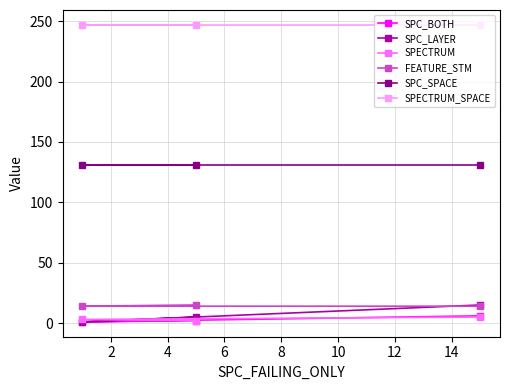

What is the maximum value shown in the chart?

247